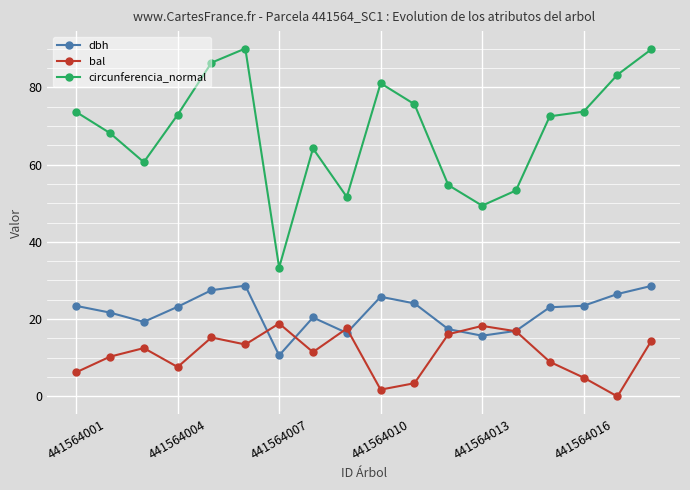

At how many categories does at least one series exceed 56?

13